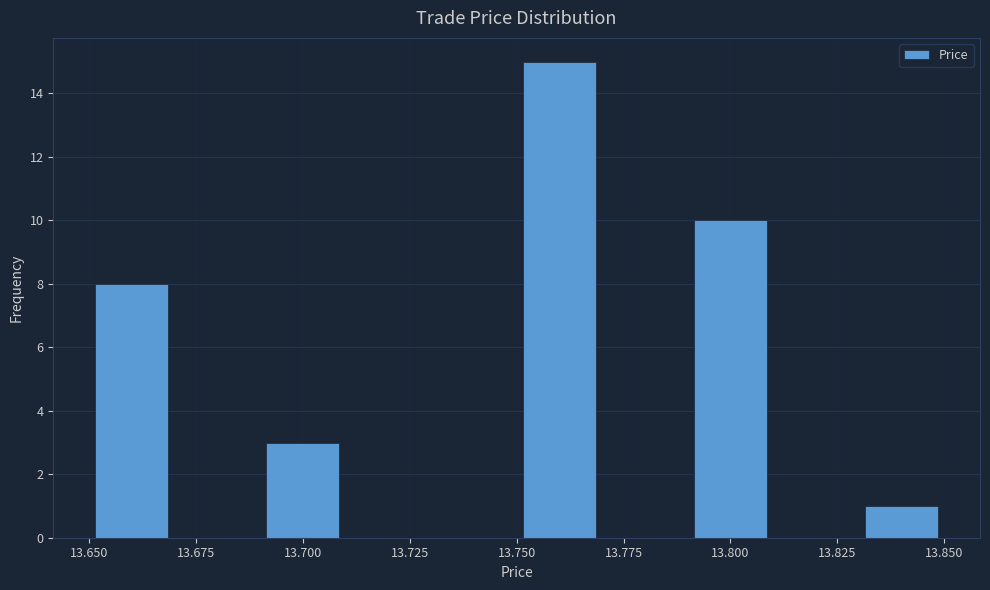

Reading left to right, list every bar in this chart as the range it spans on the x-axis followed by its height. The values are not printed on the chart, so give them approximately, as read against the axis.

13.65 to 13.67: 8
13.67 to 13.69: 0
13.69 to 13.71: 3
13.71 to 13.73: 0
13.73 to 13.75: 0
13.75 to 13.77: 15
13.77 to 13.79: 0
13.79 to 13.81: 10
13.81 to 13.83: 0
13.83 to 13.85: 1